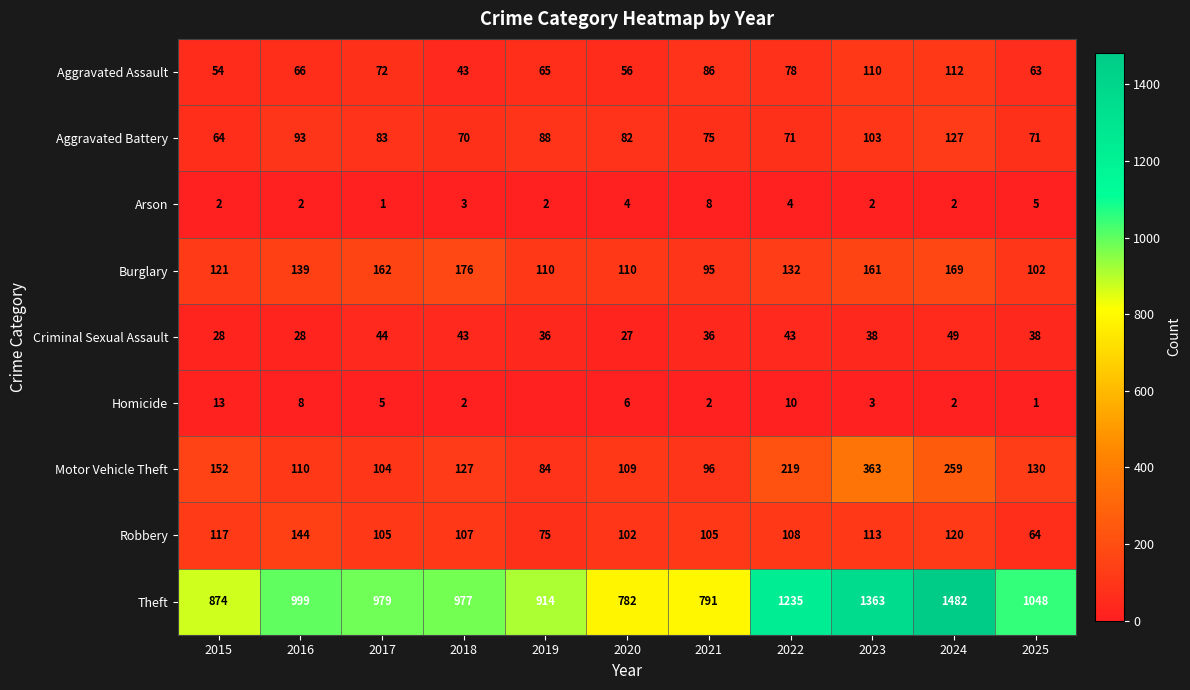

Rank the series at 2017 from highest to lowest value.

Theft, Burglary, Robbery, Motor Vehicle Theft, Aggravated Battery, Aggravated Assault, Criminal Sexual Assault, Homicide, Arson